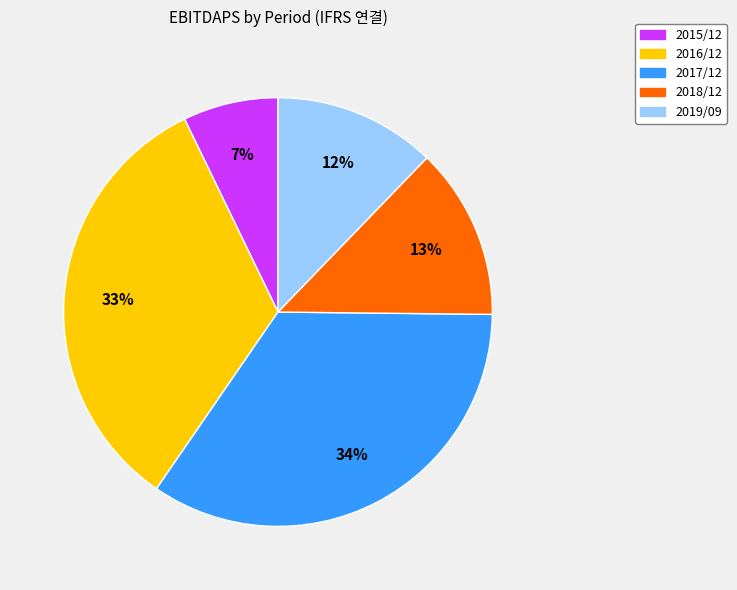

True or false: 2016/12 accounts for 25% of the total.

False